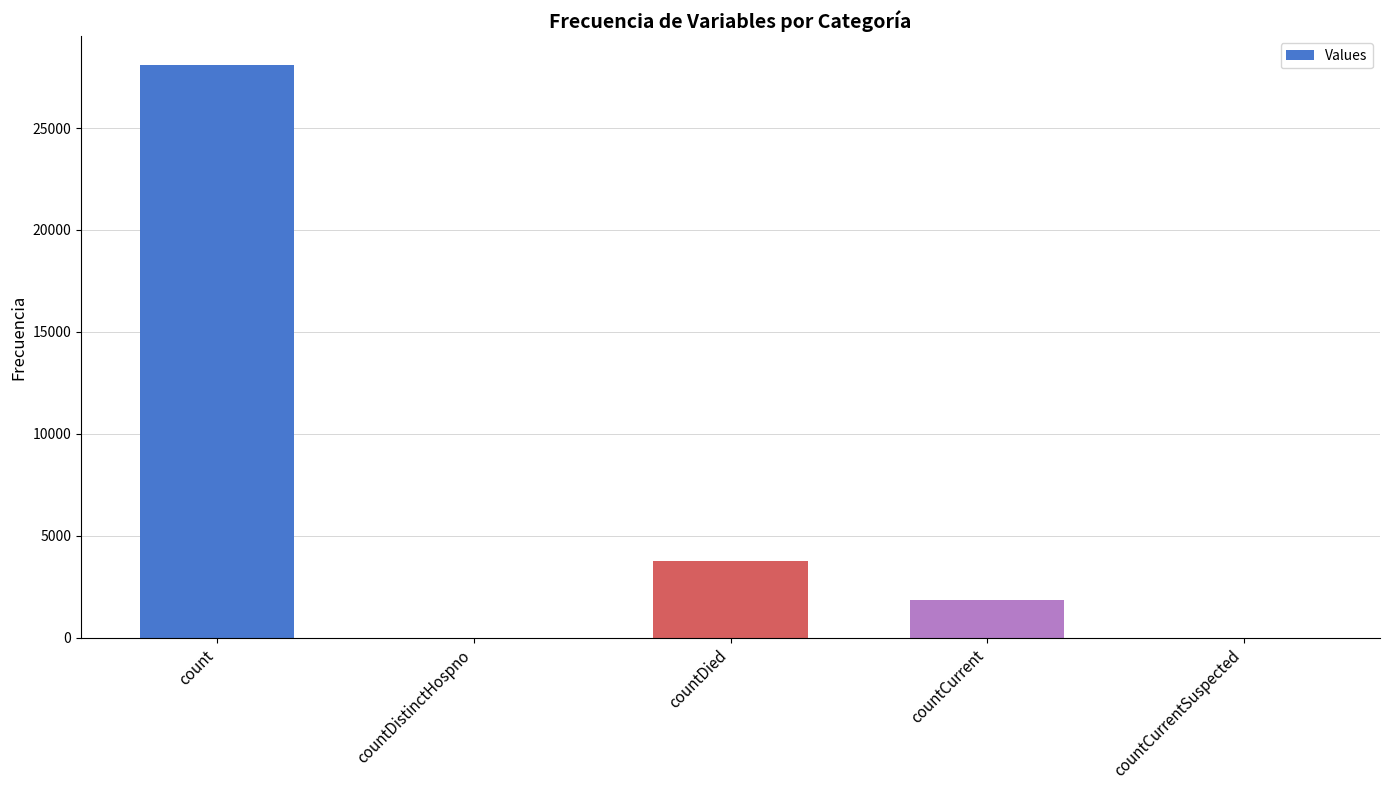

Reading left to right, what are all the values shown in this chart?

28091	0	3755	1871	0